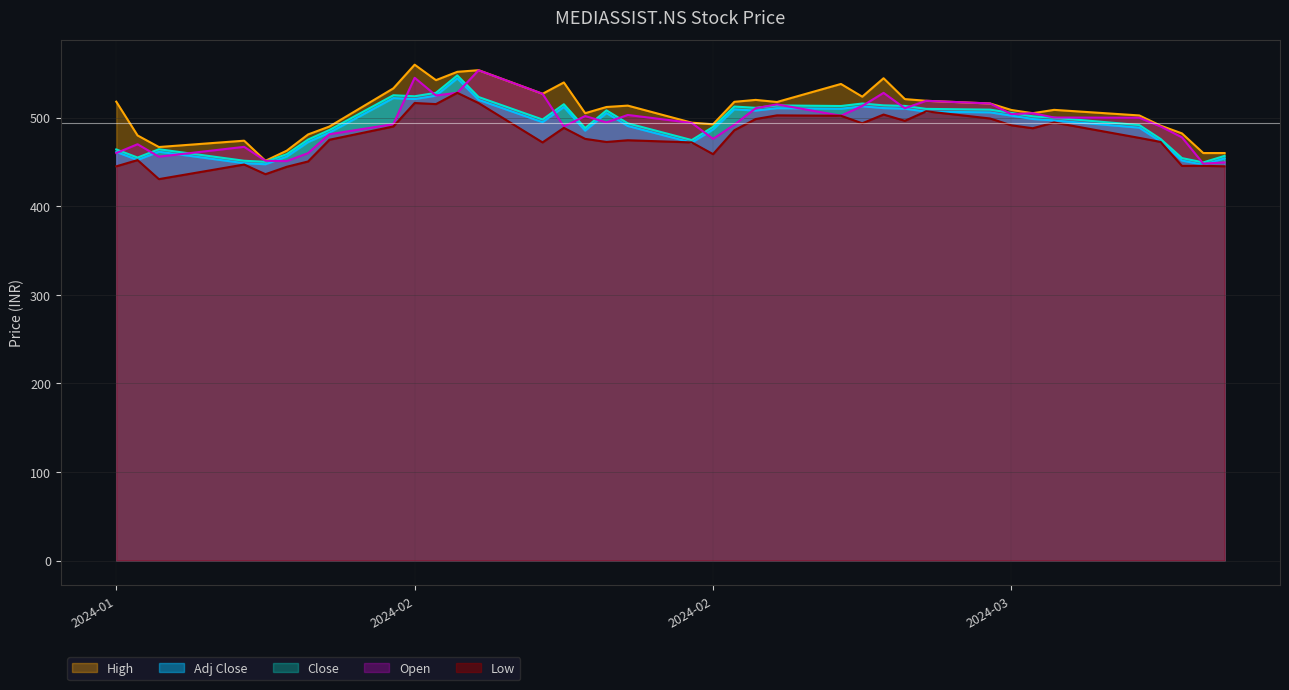

Read the High value at 2024-02-09.

553.5